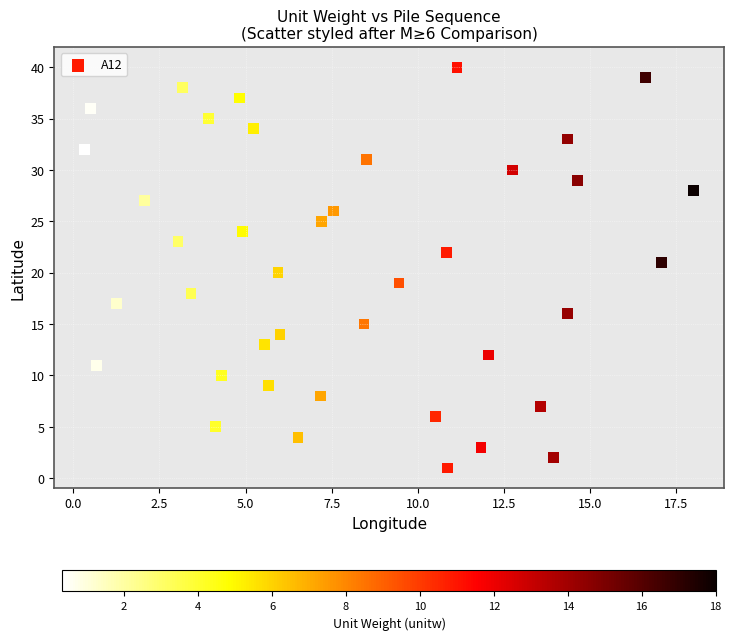

What is the range of Y values (max minus min)?

39